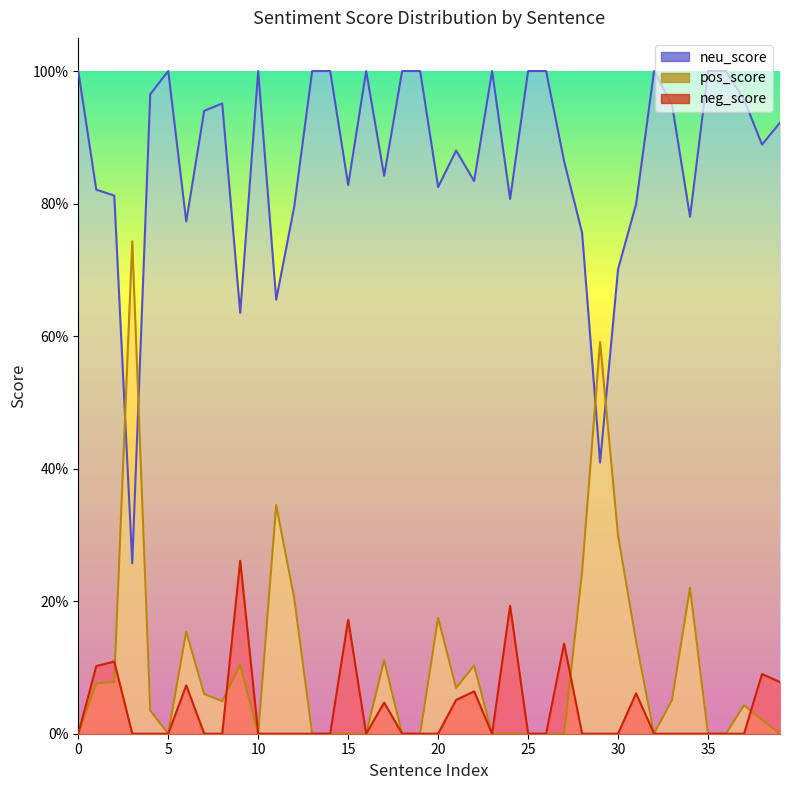

Rank the series by their maximum value, from highest to lowest.

neu_score, pos_score, neg_score